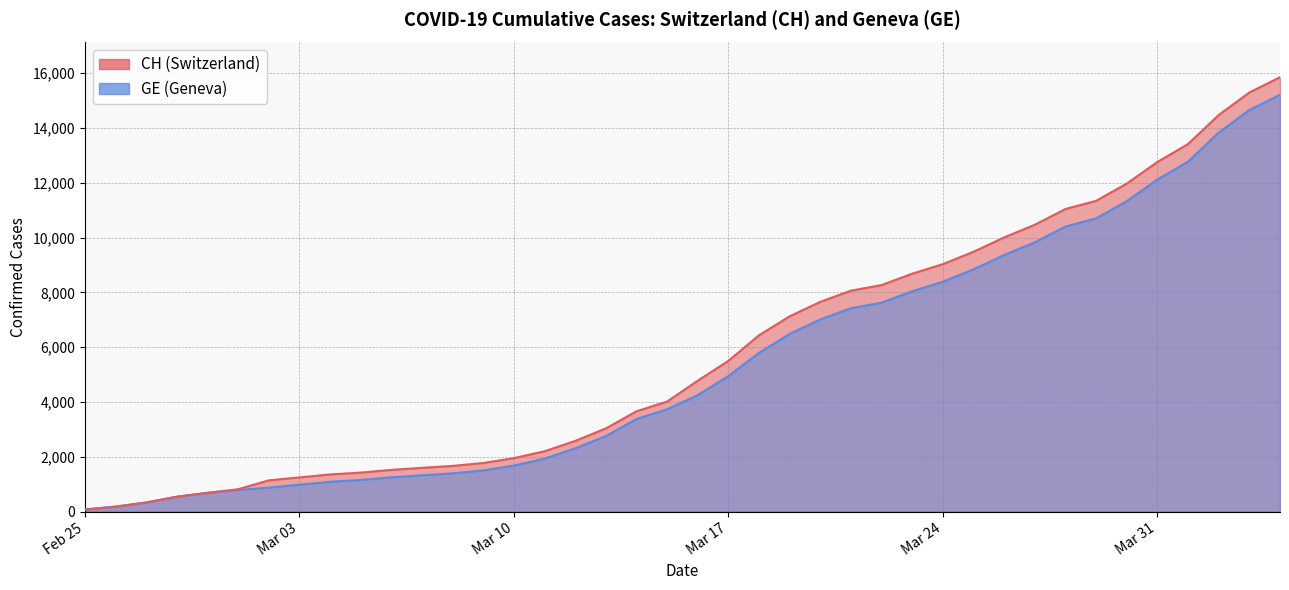

At how many categories does at least one series exceed 1331?

32